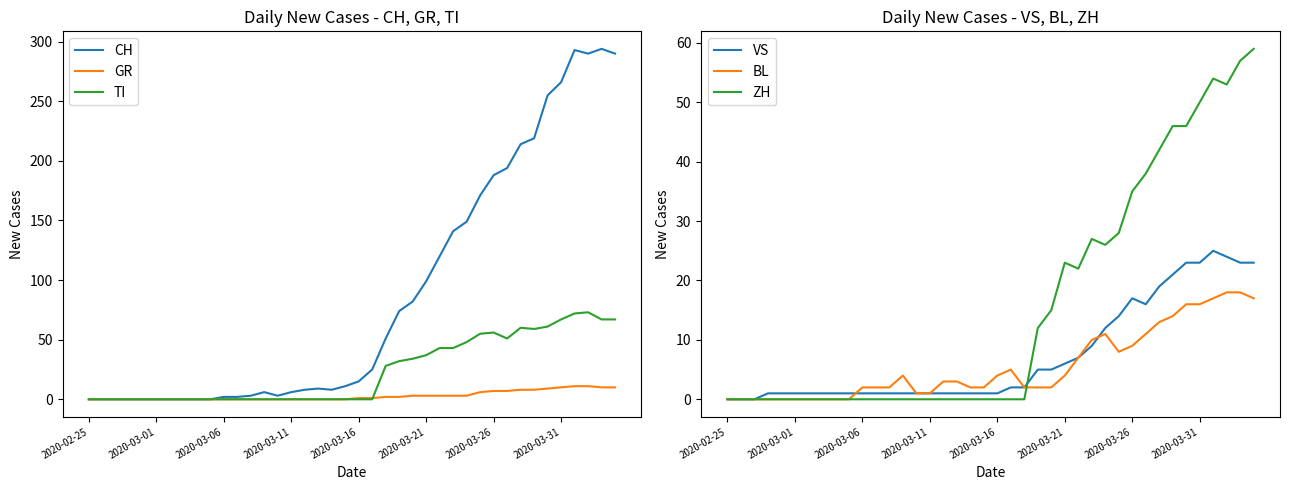

Is this an area chart (filled region under the line)?

No